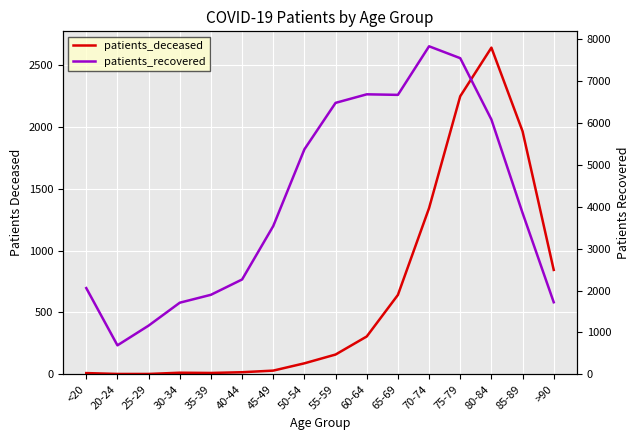

In patients_recovered, how many points are lower than both neighbors (excluding endpoints)?

2